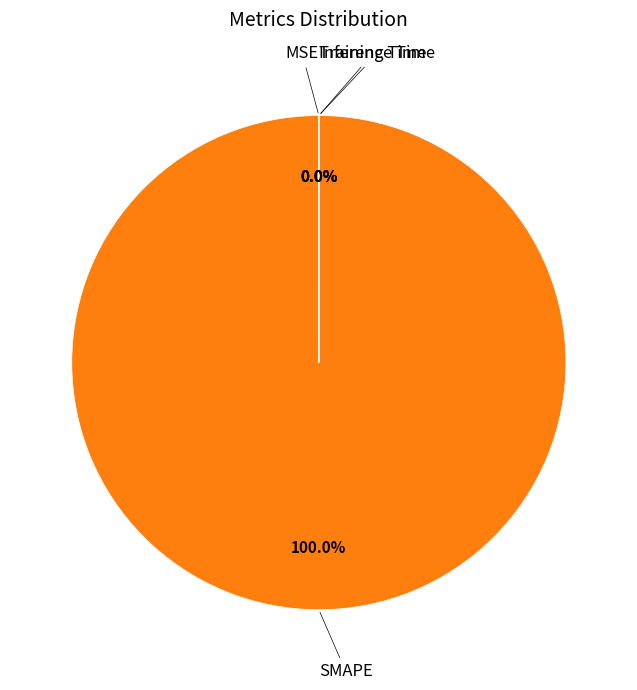

To the nearest percent, what is the difference between the SMAPE and Training Time slice percentages?

100%